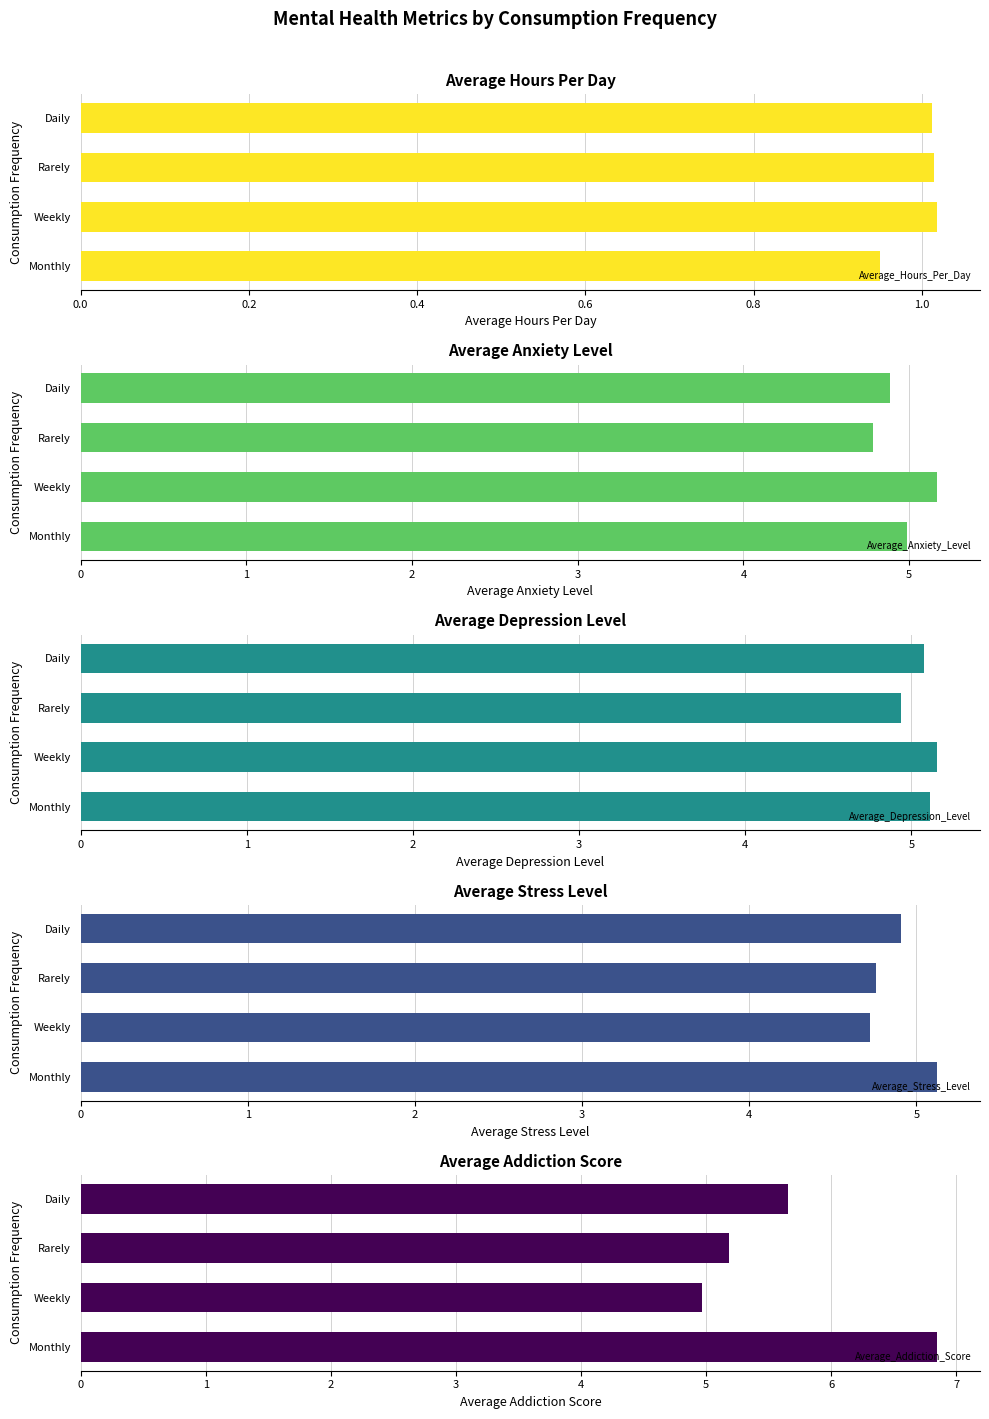

What is the value of the Average_Anxiety_Level bar at the 1st from the left?

5.0